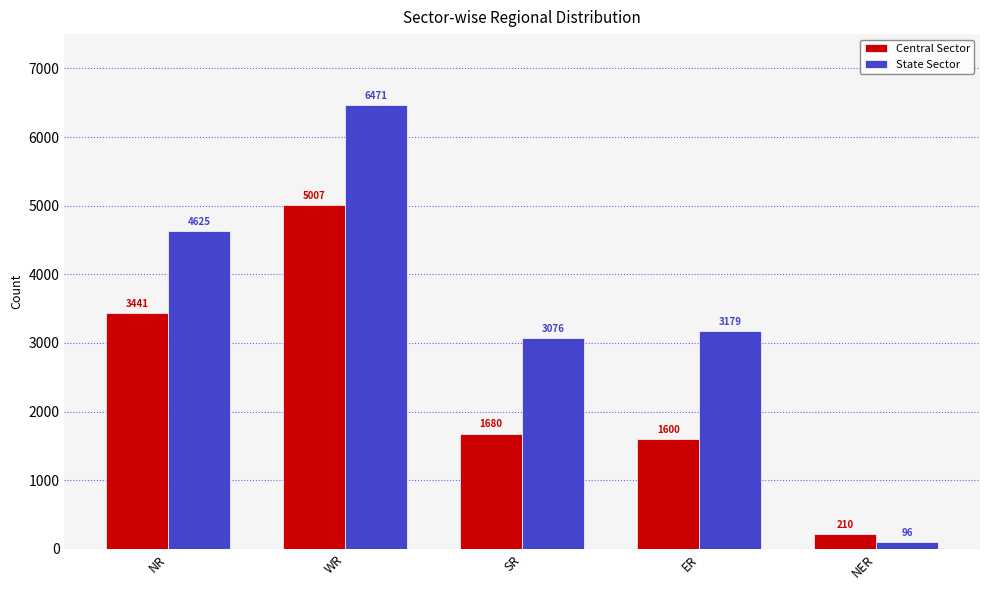

Rank the series by their maximum value, from highest to lowest.

State Sector, Central Sector